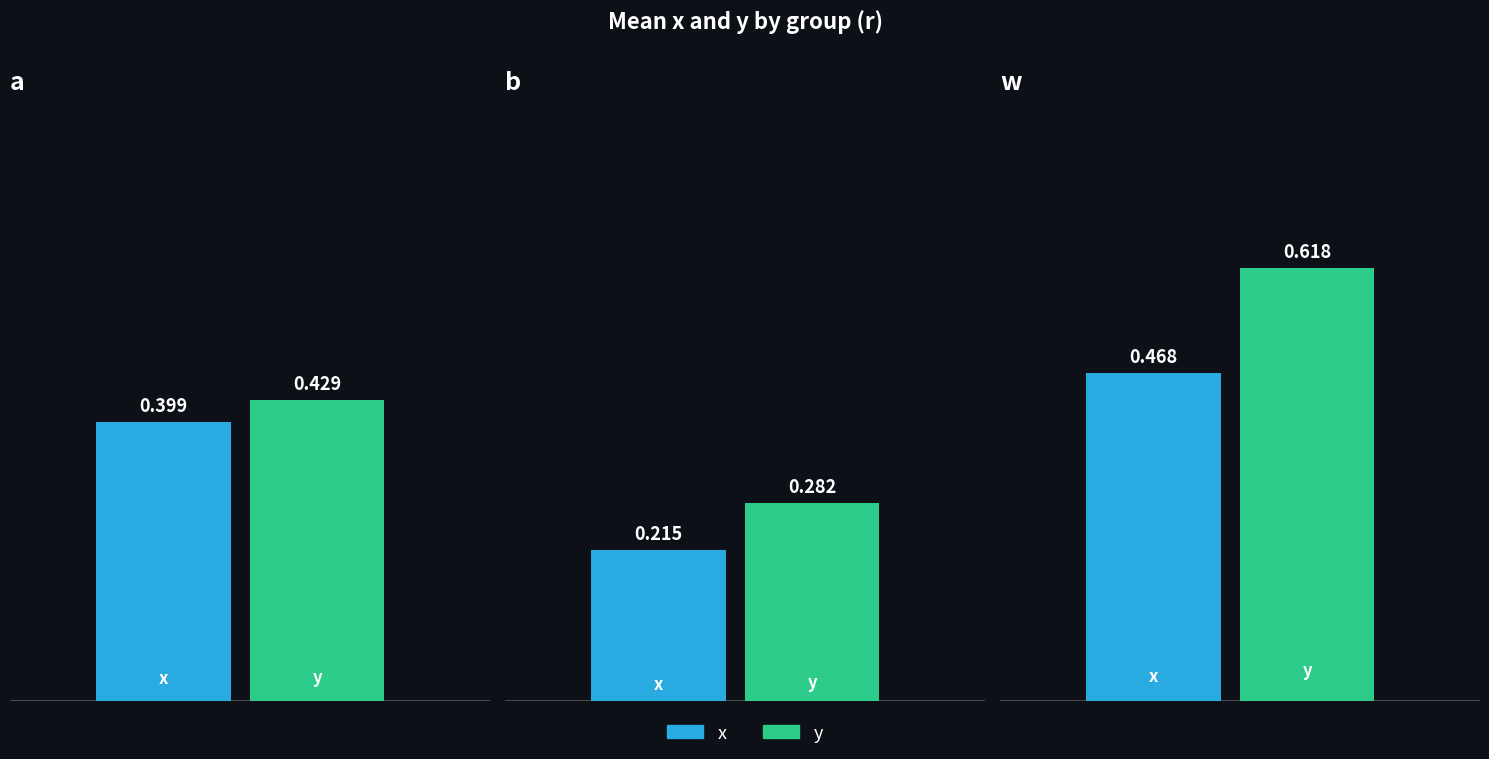

What position from the left is b?

2